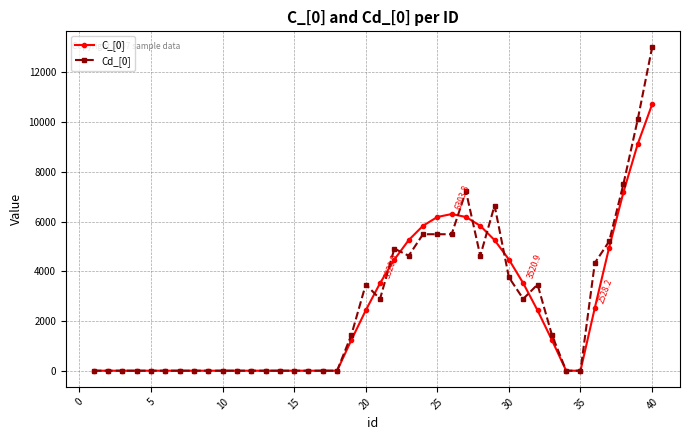

How many categories are shown in the chart?

40